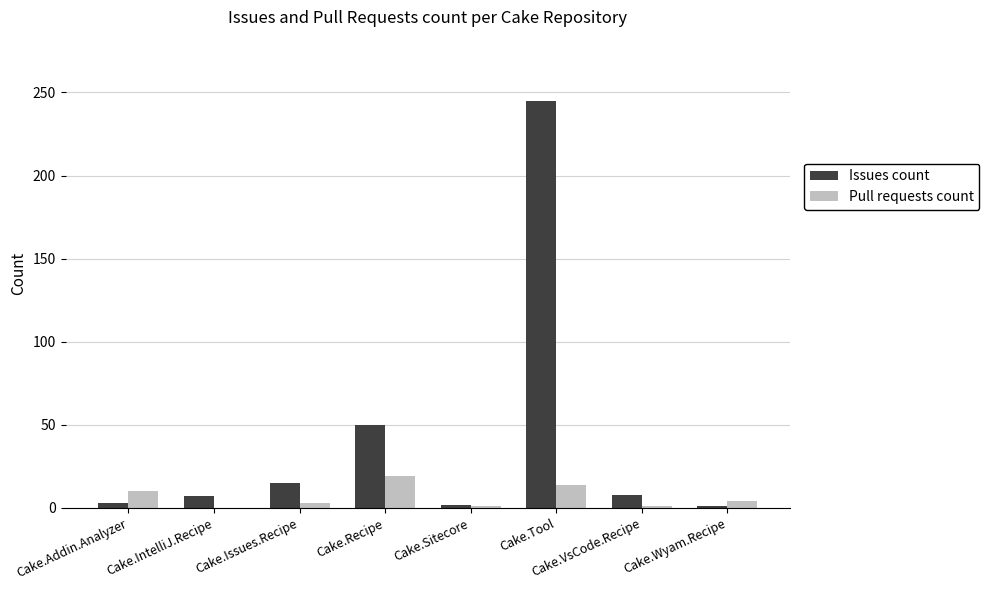

What is the sum of all Pull requests count values?

52